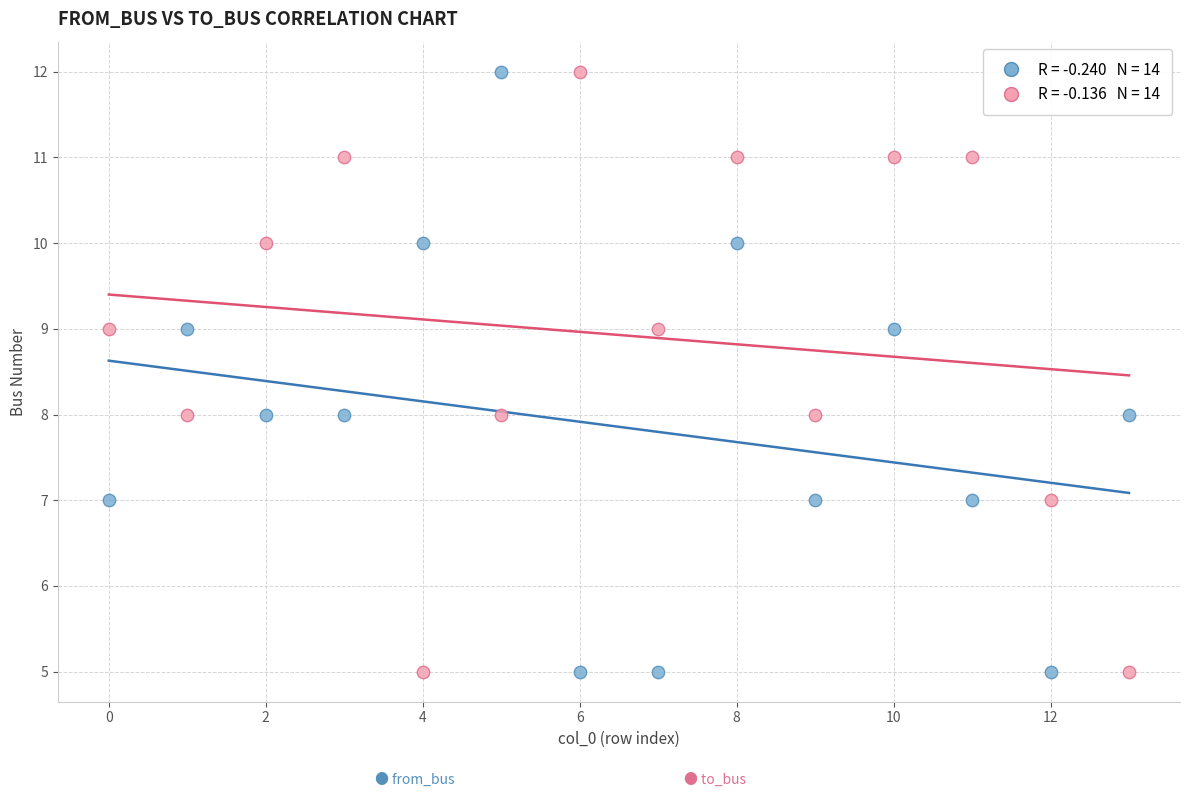

Across all data points, what is the range of Y values (max minus min)?

7